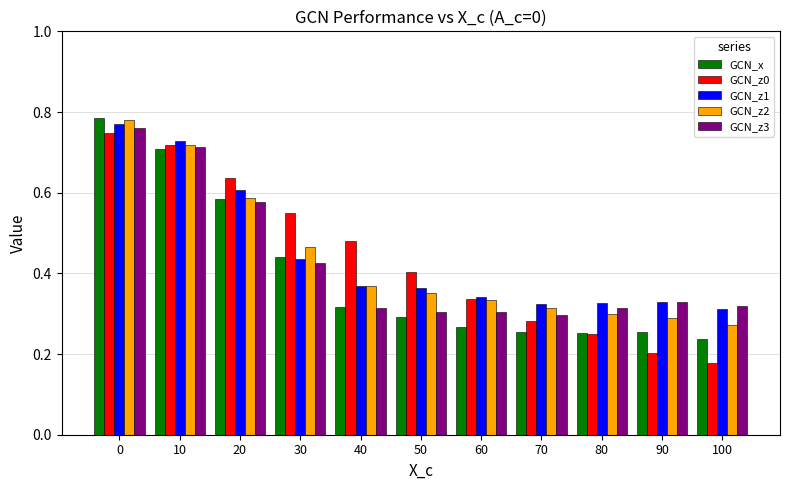

Which series changed the most between 40 and 50?

GCN_z0